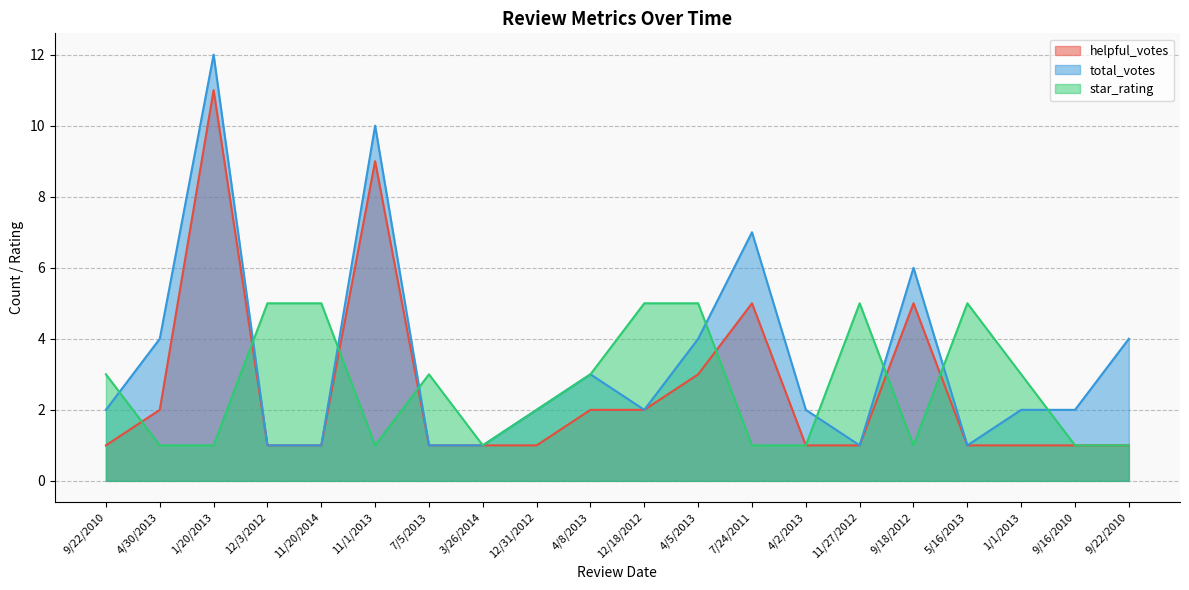

Which label corresponds to the largest value in the chart?

1/20/2013